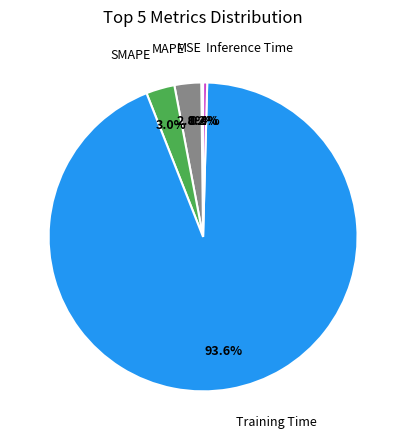

To the nearest percent, what is the difference between the largest and smallest slice percentages?

93%